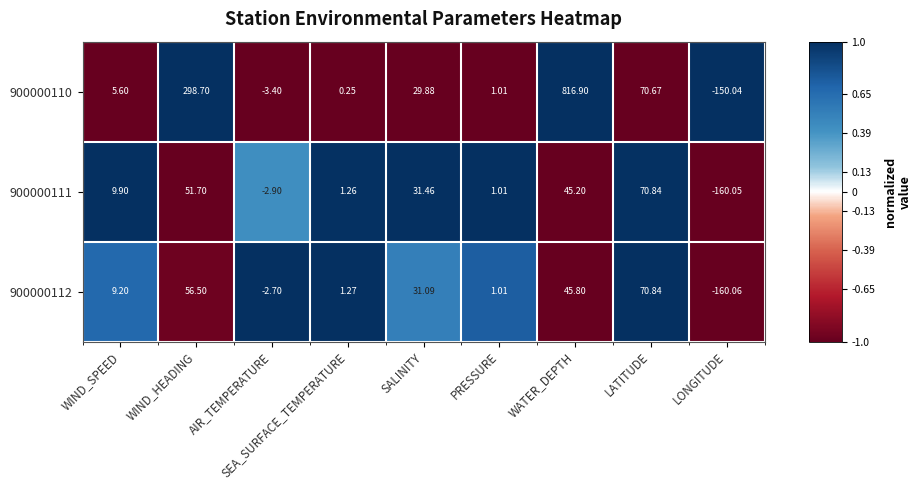

Where is 900000112 nearest to the value -44?

AIR_TEMPERATURE